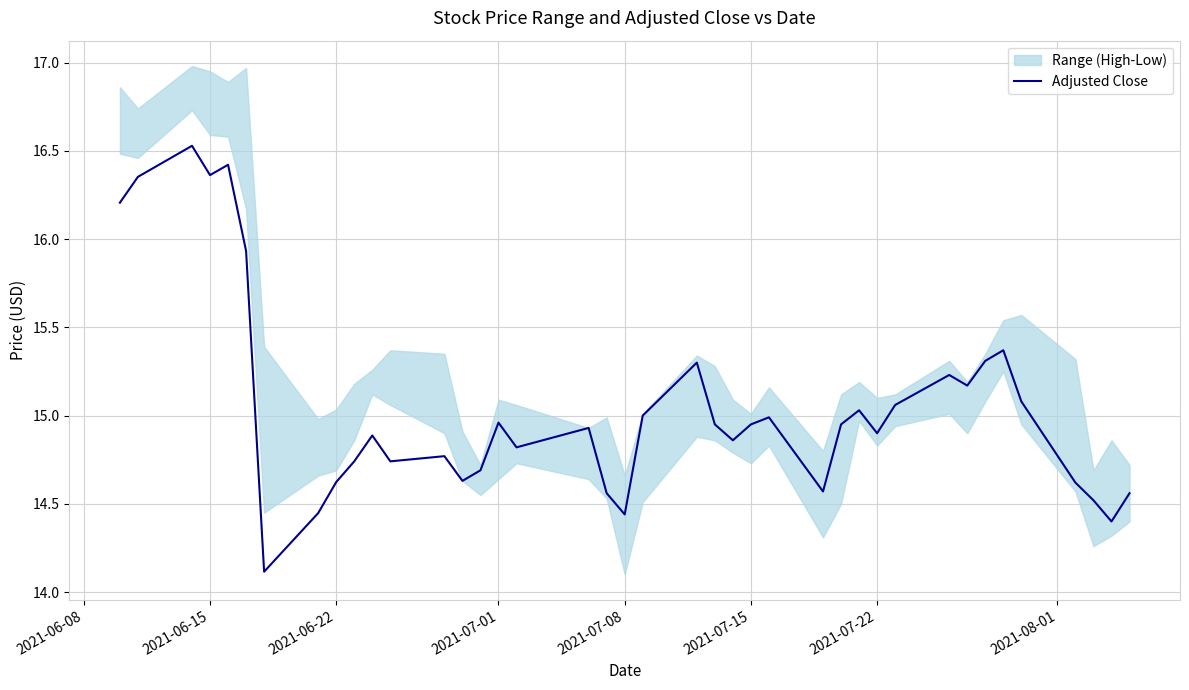

Is it true that Adjusted Close equals 14.9 at 2021-07-22?

True